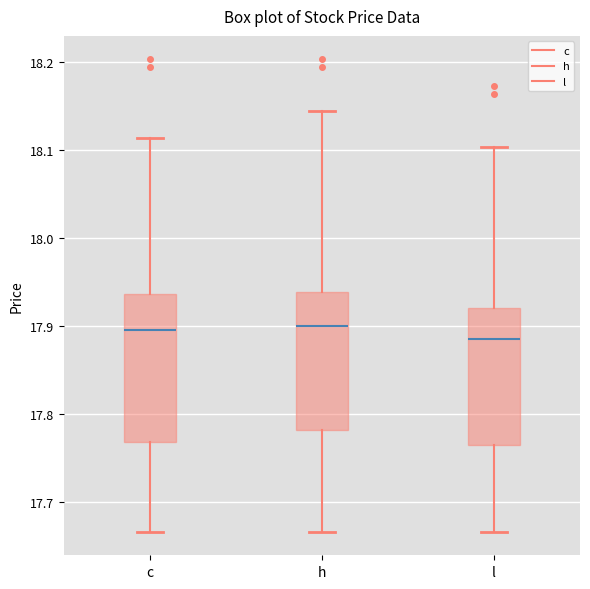

Reading left to right, transcribe this box plot: for each box, give where its median line is, the range the box spans, and where its two whiskers end, as read against the y-axis. The values are not printed on the chart, so give them approximately, as read against the axis.

c: median 17.90, box 17.77 to 17.94, whiskers 17.67 to 18.11
h: median 17.90, box 17.78 to 17.94, whiskers 17.67 to 18.14
l: median 17.89, box 17.77 to 17.92, whiskers 17.67 to 18.10